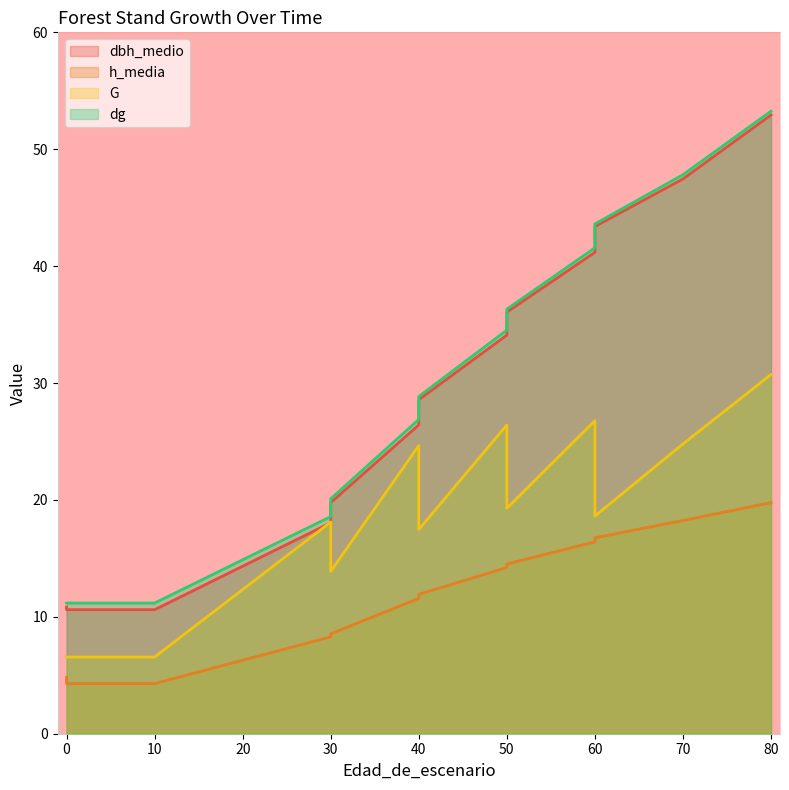

What is the sum of all h_media values?

157.9